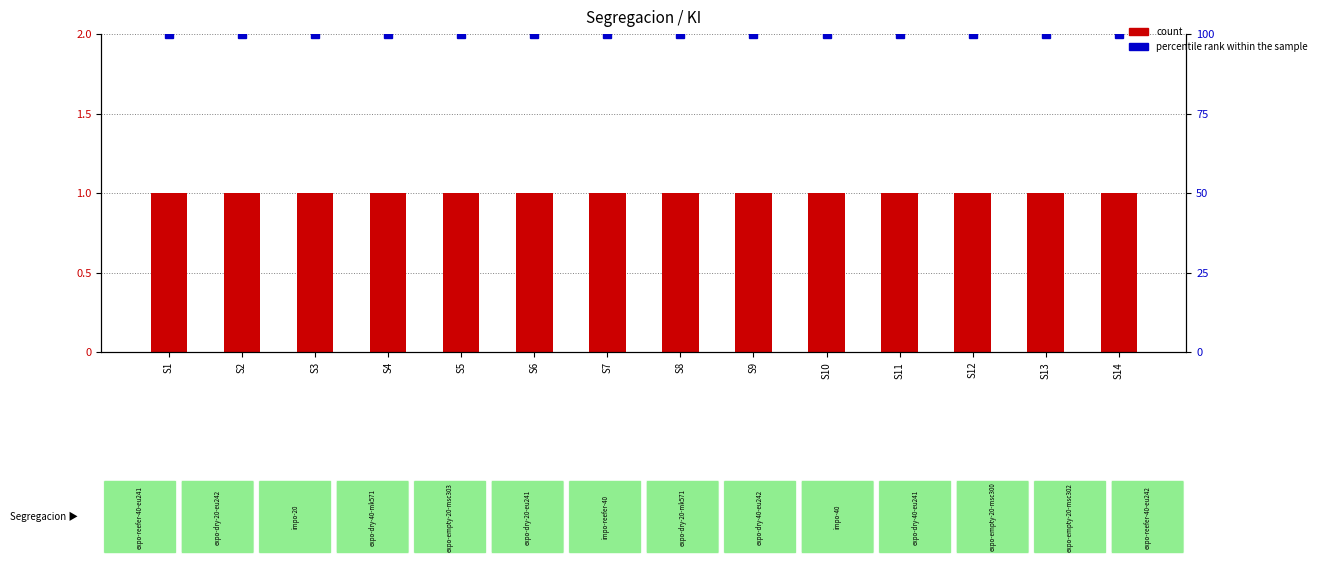

The value of count at S10 is 1. True or false?

True